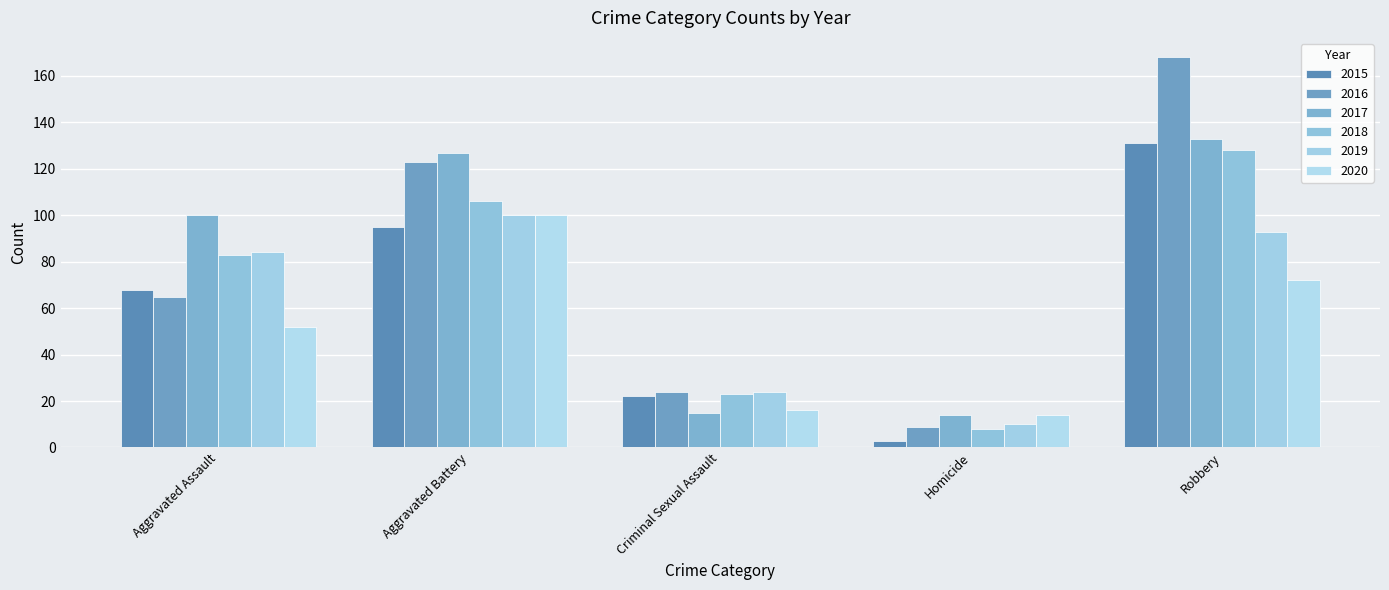

Reading left to right, transcribe all the data shown in this chart.

2015: 68	95	22	3	131
2016: 65	123	24	9	168
2017: 100	127	15	14	133
2018: 83	106	23	8	128
2019: 84	100	24	10	93
2020: 52	100	16	14	72